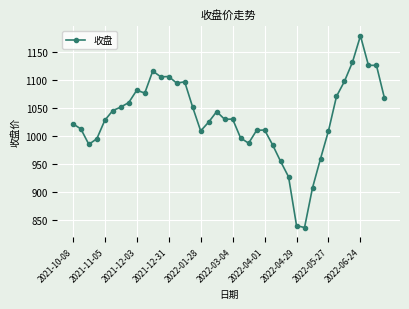

What is the greatest value displayed?

1178.5